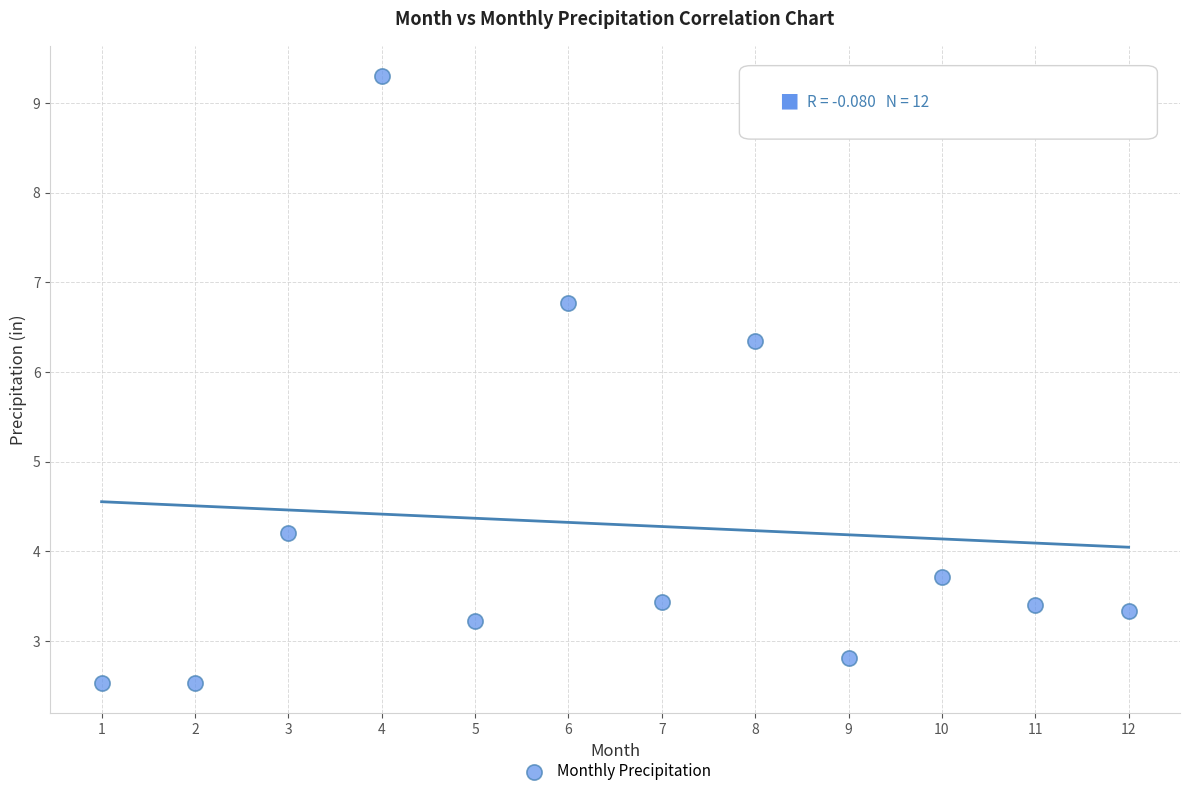

What Y value in the scatter plot is closest to 5?

4.2